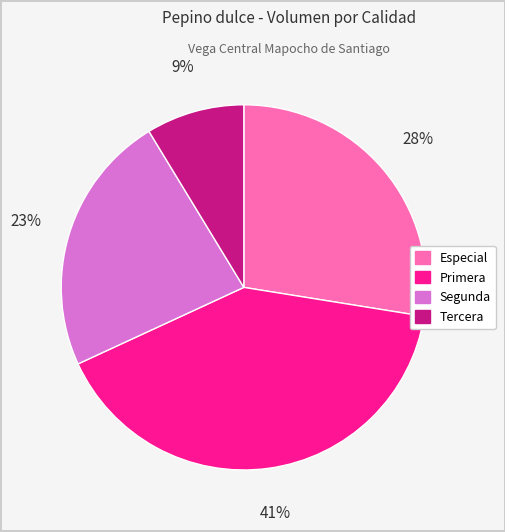

Does Tercera represent more than half of the total?

No